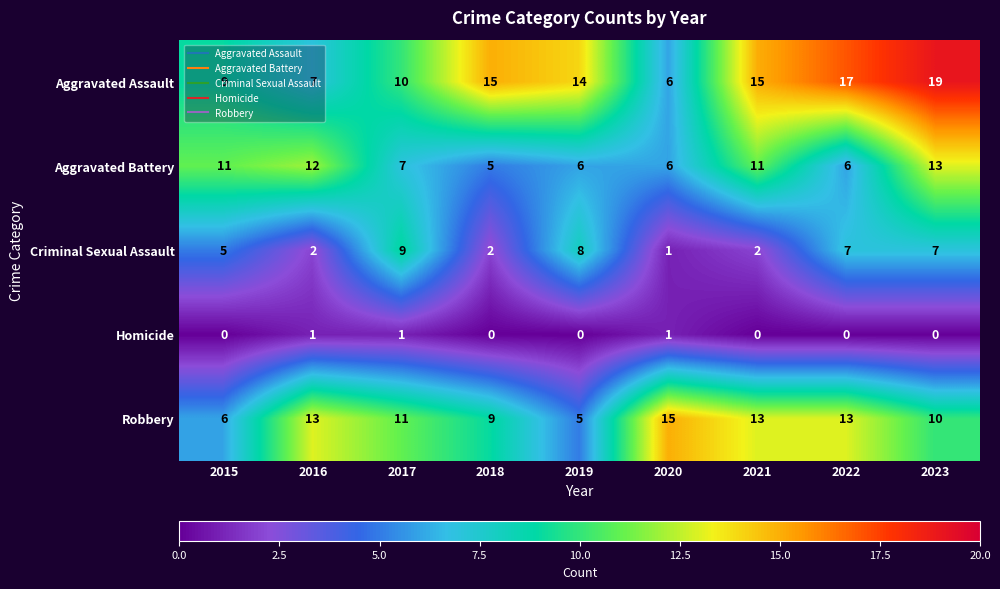

What is the total value across all series at 2023?

49